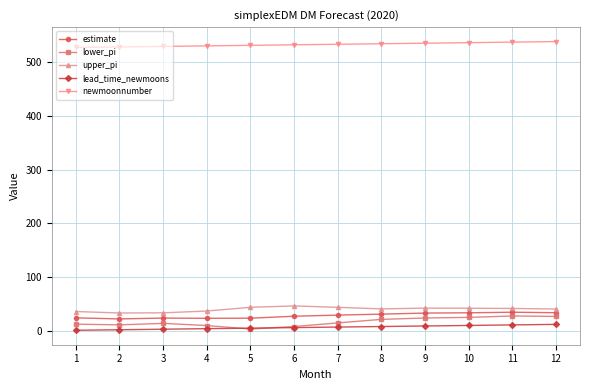

What is the highest value of the upper_pi series?

46.3